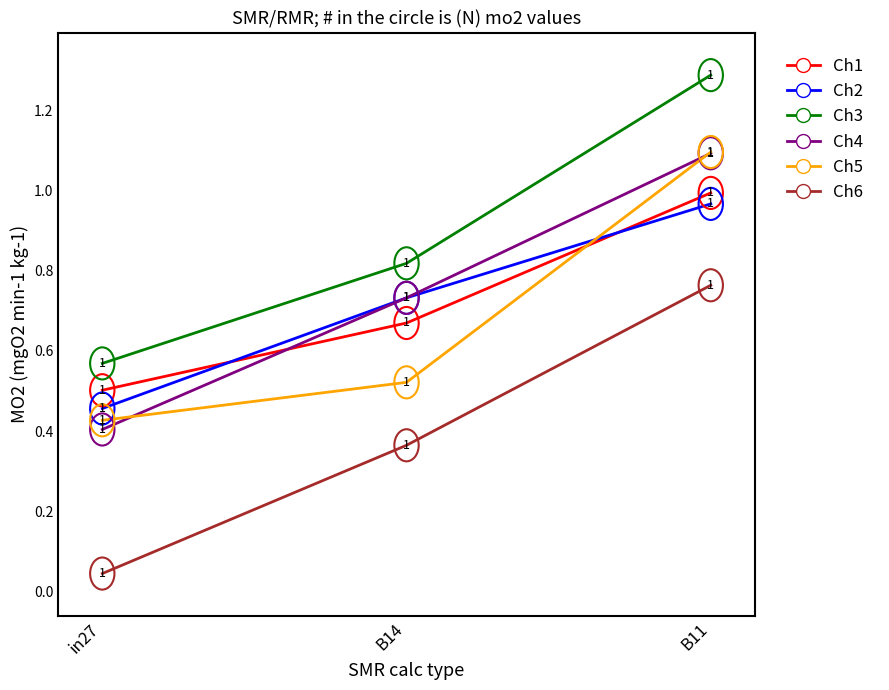

At which category is the sum across all series the highest?

B11